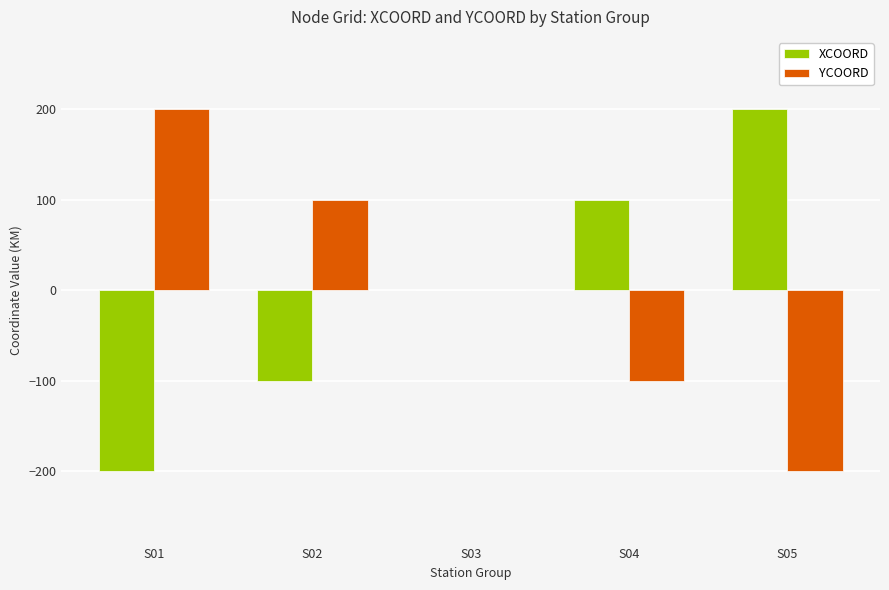

What are all the series names shown in the legend?

XCOORD, YCOORD